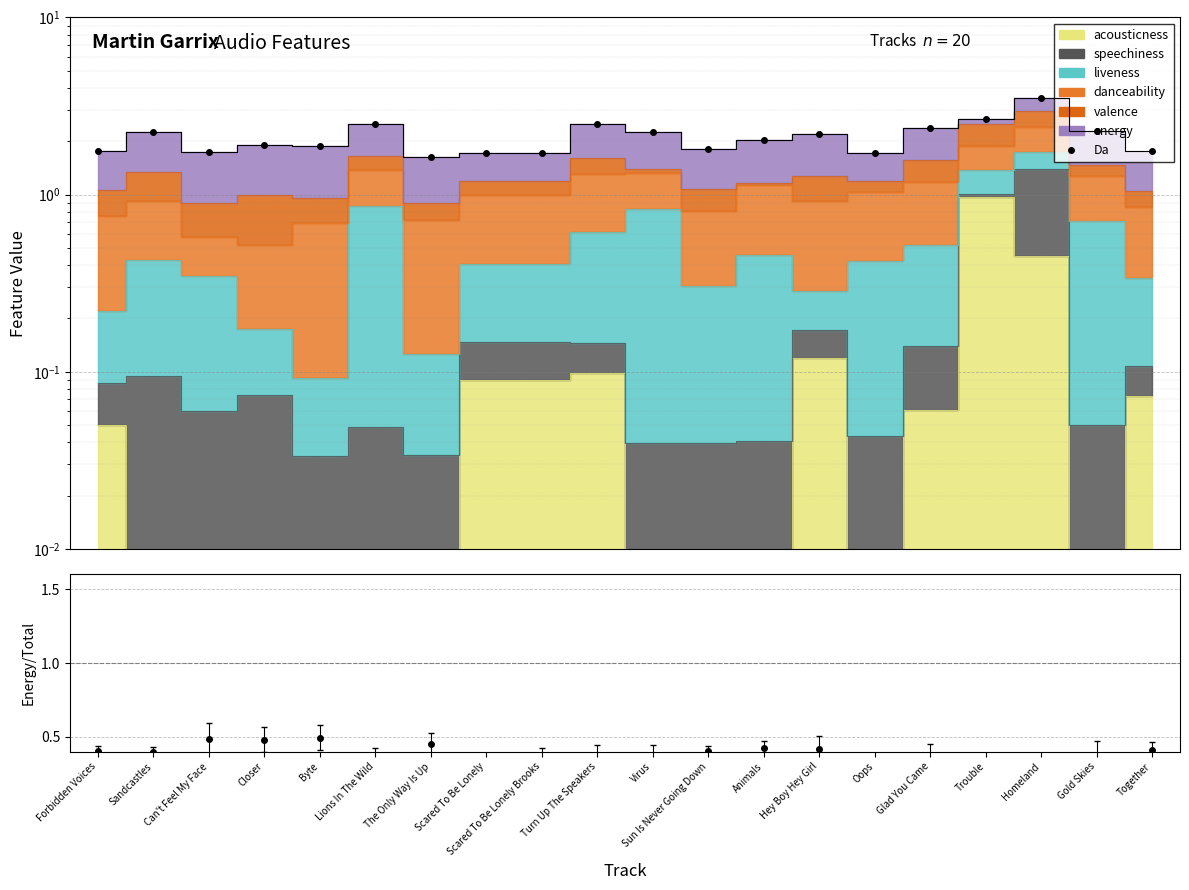

What is the change in value from Forbidden Voices to Animals?

+0.3